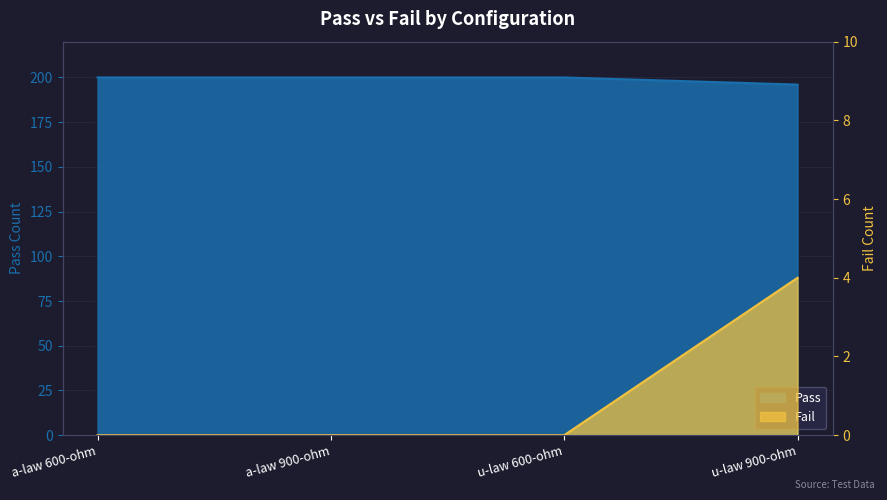

Where is Pass nearest to the value 198?

a-law 600-ohm